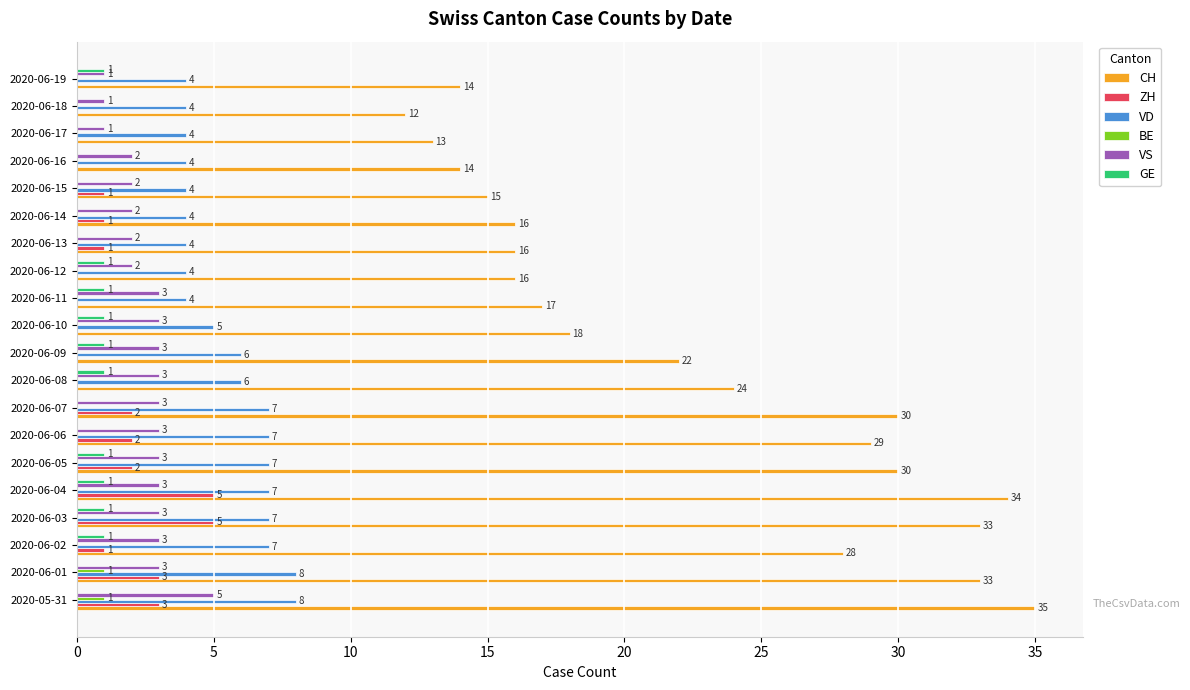

Which series has the largest total across all categories?

CH